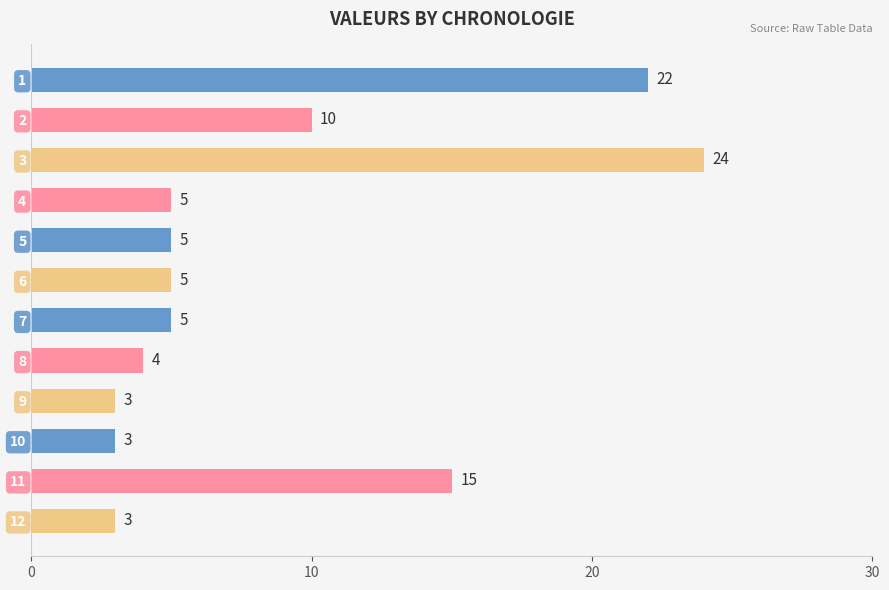

What is the smallest value displayed?

3